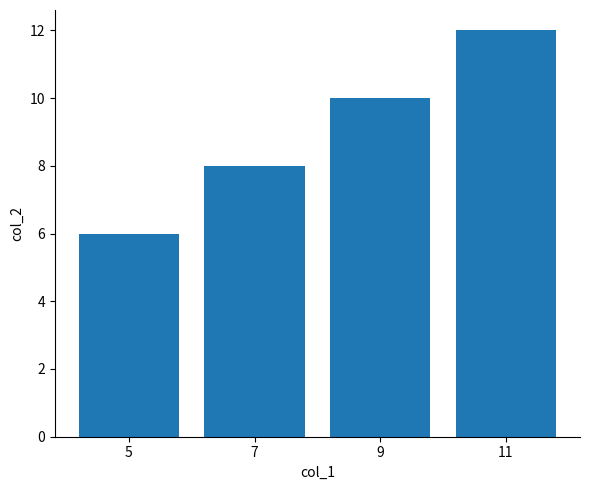

What is the approximate value at 7?

8